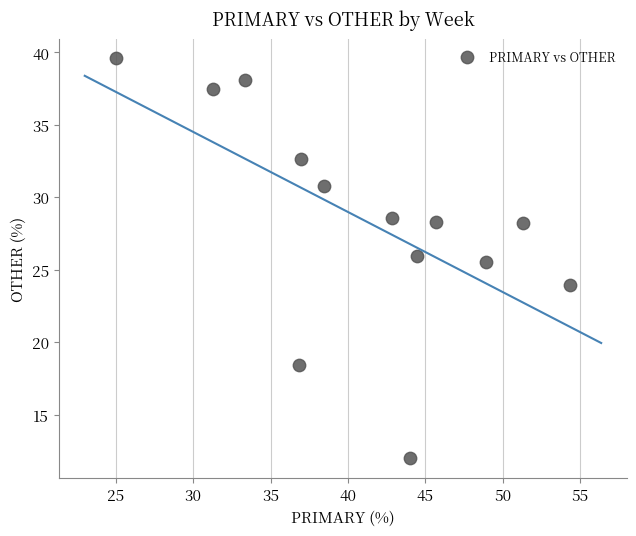

What is the range of X values (max minus min)?

29.3